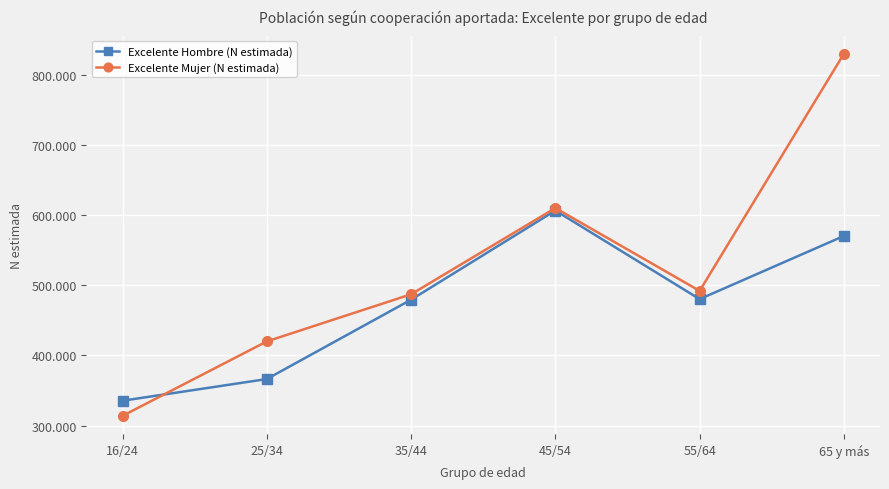

Is this an area chart (filled region under the line)?

No